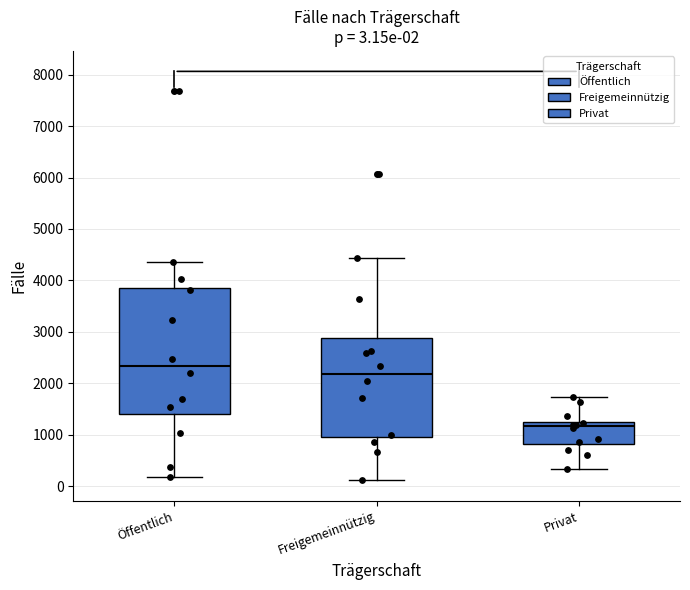

Which box's median line is the highest?

Öffentlich